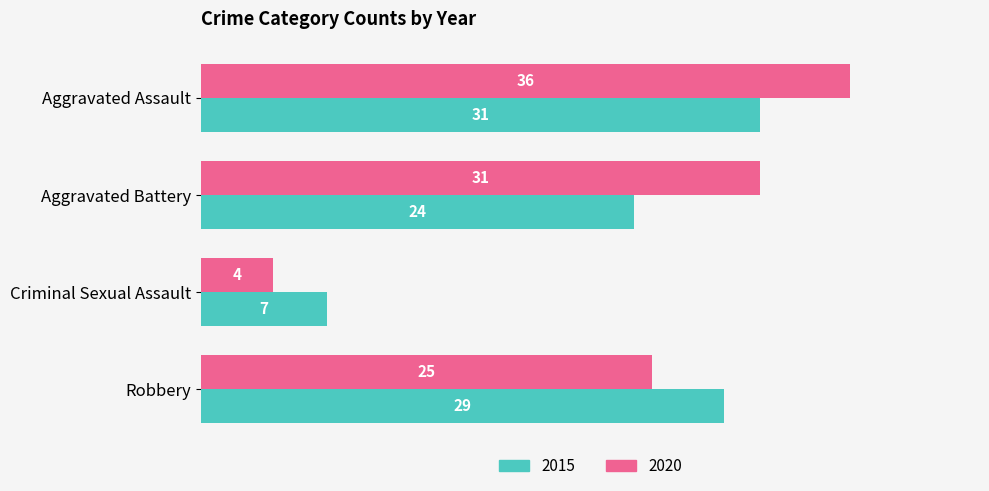

What is the approximate value of 2020 at Robbery?

25